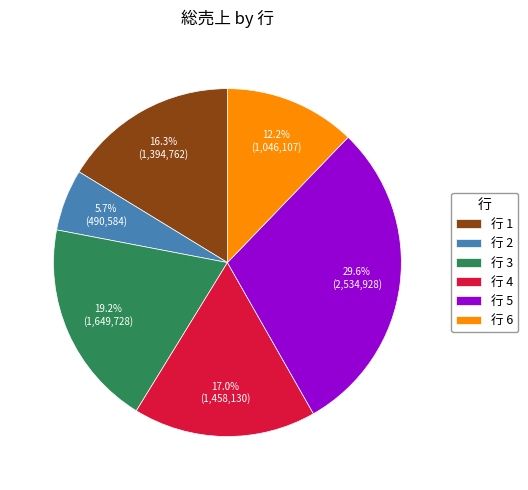

How many slices are in this pie chart?

6